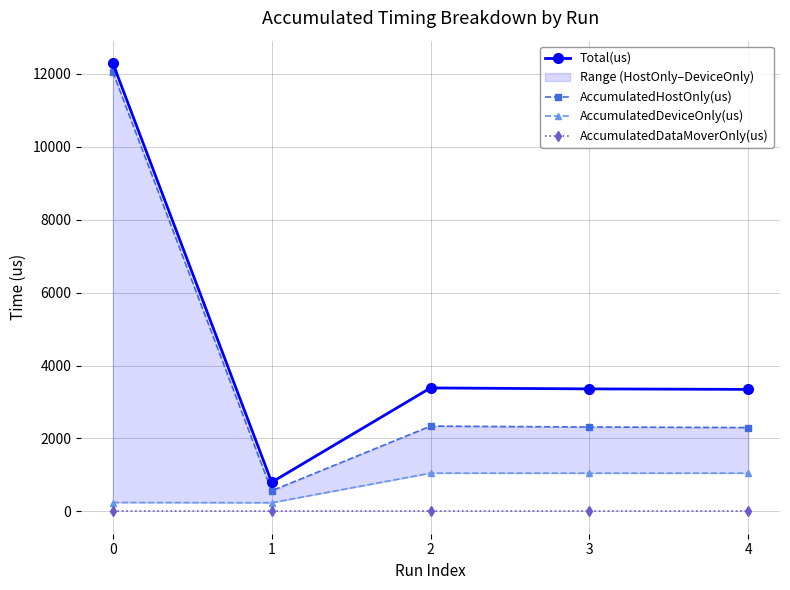

True or false: AccumulatedHostOnly(us) and Total(us) cross at least once.

False